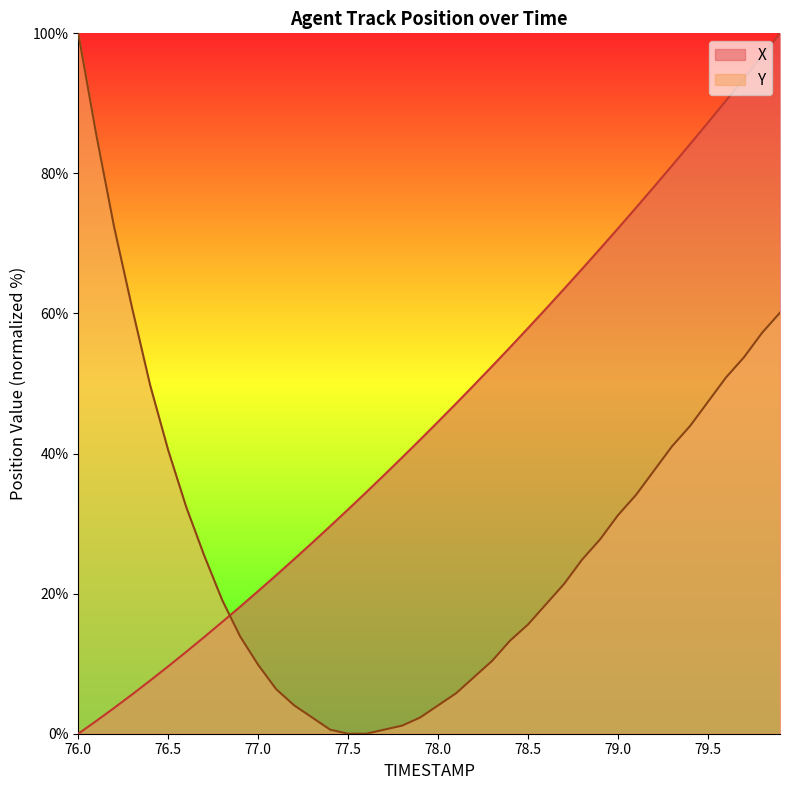

What is the value of the X point at the 28th from the left?

63.5